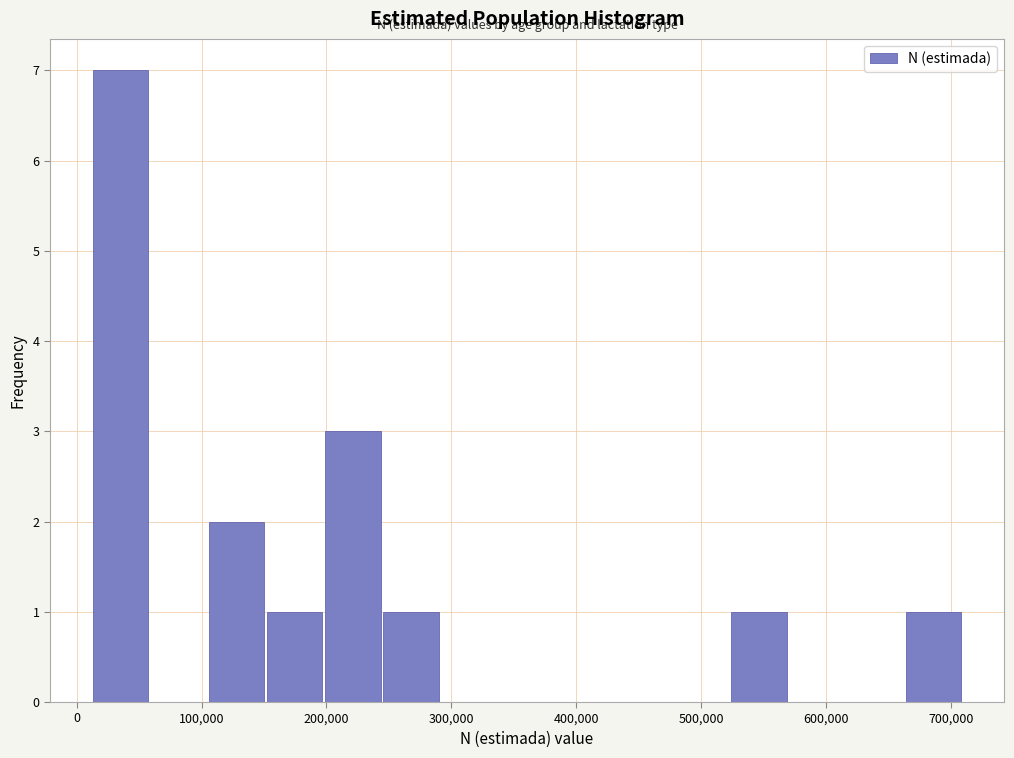

What is the height of the bar covering 240000 to 290000 on the x-axis? Neither the bar edges nor the heights are printed on the chart, so give them approximately, as read against the axes.

1